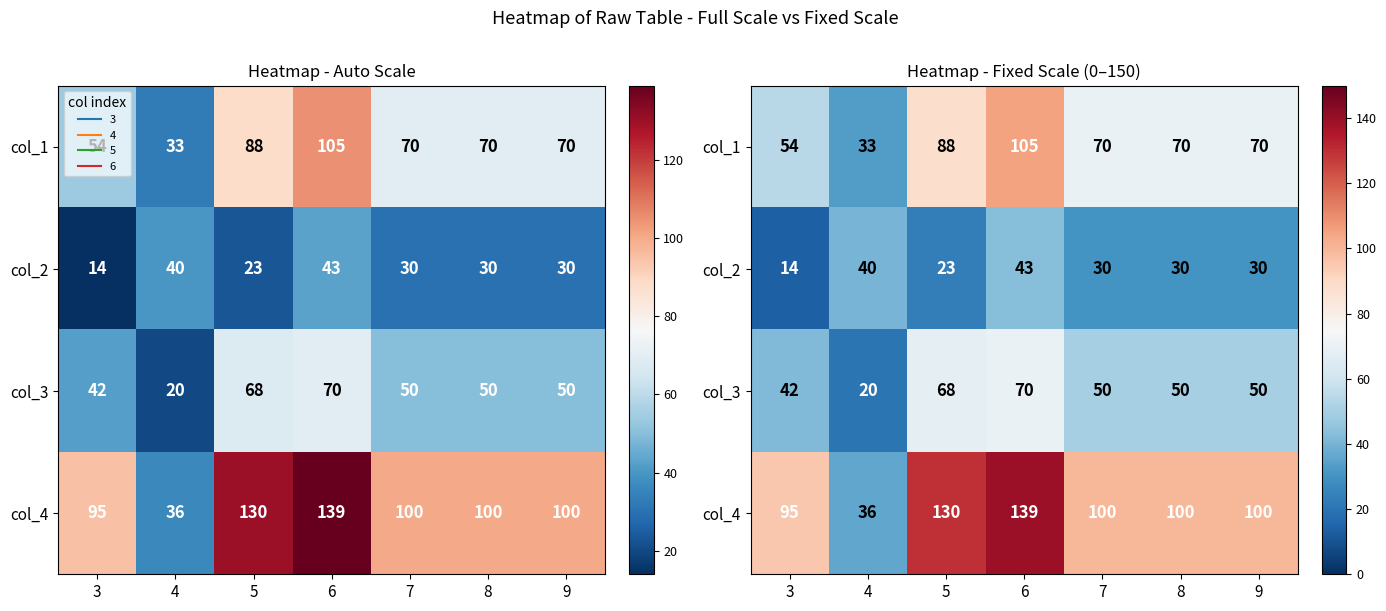

What is the difference between the second highest and minimum values in the col_2 series?

26